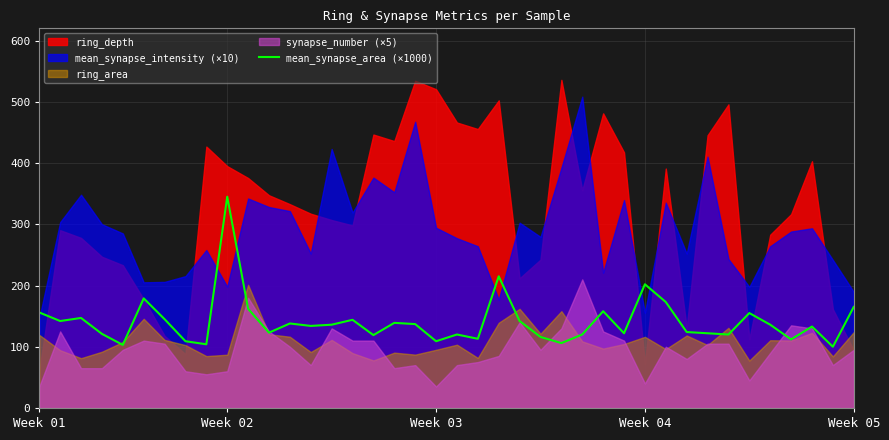

True or false: there are more than 0 points higher than both neighbors.

True